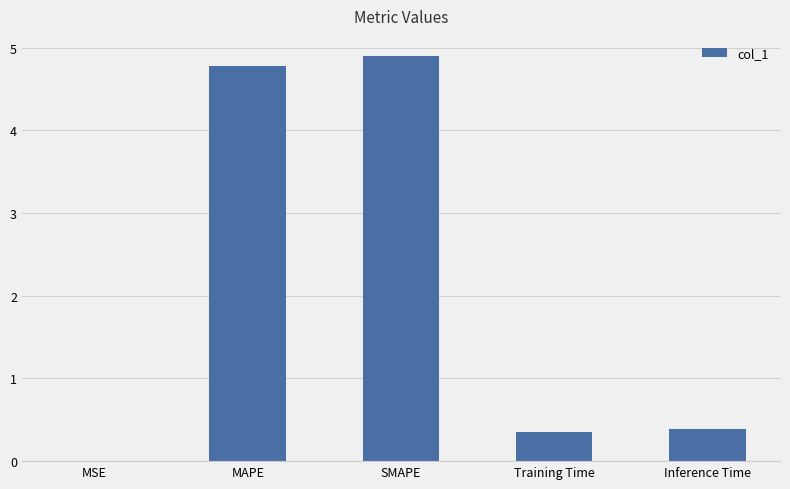

At which category does the chart reach its peak across all series?

SMAPE